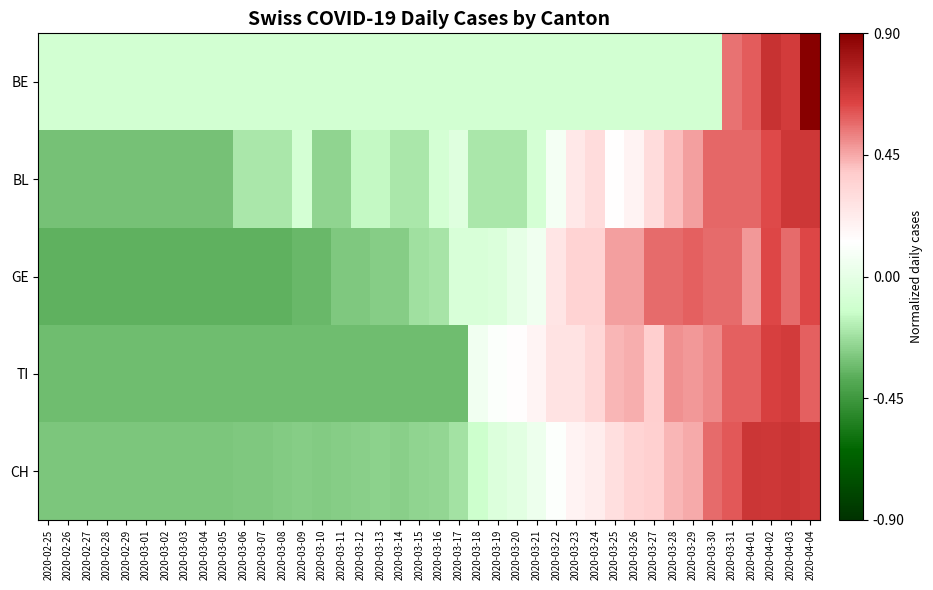

Reading left to right, what are all the values shown in this chart?

BE: 2020-02-25=-0.1	2020-02-26=-0.1	2020-02-27=-0.1	2020-02-28=-0.1	2020-02-29=-0.1	2020-03-01=-0.1	2020-03-02=-0.1	2020-03-03=-0.1	2020-03-04=-0.1	2020-03-05=-0.1	2020-03-06=-0.1	2020-03-07=-0.1	2020-03-08=-0.1	2020-03-09=-0.1	2020-03-10=-0.1	2020-03-11=-0.1	2020-03-12=-0.1	2020-03-13=-0.1	2020-03-14=-0.1	2020-03-15=-0.1	2020-03-16=-0.1	2020-03-17=-0.1	2020-03-18=-0.1	2020-03-19=-0.1	2020-03-20=-0.1	2020-03-21=-0.1	2020-03-22=-0.1	2020-03-23=-0.1	2020-03-24=-0.1	2020-03-25=-0.1	2020-03-26=-0.1	2020-03-27=-0.1	2020-03-28=-0.1	2020-03-29=-0.1	2020-03-30=-0.1	2020-03-31=0.6	2020-04-01=0.6	2020-04-02=0.7	2020-04-03=0.7	2020-04-04=0.9
BL: 2020-02-25=-0.3	2020-02-26=-0.3	2020-02-27=-0.3	2020-02-28=-0.3	2020-02-29=-0.3	2020-03-01=-0.3	2020-03-02=-0.3	2020-03-03=-0.3	2020-03-04=-0.3	2020-03-05=-0.3	2020-03-06=-0.2	2020-03-07=-0.2	2020-03-08=-0.2	2020-03-09=-0.1	2020-03-10=-0.3	2020-03-11=-0.3	2020-03-12=-0.1	2020-03-13=-0.1	2020-03-14=-0.2	2020-03-15=-0.2	2020-03-16=-0.1	2020-03-17=-0.0	2020-03-18=-0.2	2020-03-19=-0.2	2020-03-20=-0.2	2020-03-21=-0.1	2020-03-22=0.1	2020-03-23=0.2	2020-03-24=0.3	2020-03-25=0.1	2020-03-26=0.2	2020-03-27=0.3	2020-03-28=0.4	2020-03-29=0.5	2020-03-30=0.6	2020-03-31=0.6	2020-04-01=0.6	2020-04-02=0.6	2020-04-03=0.7	2020-04-04=0.7
GE: 2020-02-25=-0.4	2020-02-26=-0.4	2020-02-27=-0.4	2020-02-28=-0.4	2020-02-29=-0.4	2020-03-01=-0.4	2020-03-02=-0.4	2020-03-03=-0.4	2020-03-04=-0.4	2020-03-05=-0.4	2020-03-06=-0.4	2020-03-07=-0.4	2020-03-08=-0.4	2020-03-09=-0.3	2020-03-10=-0.3	2020-03-11=-0.3	2020-03-12=-0.3	2020-03-13=-0.3	2020-03-14=-0.3	2020-03-15=-0.2	2020-03-16=-0.2	2020-03-17=-0.1	2020-03-18=-0.1	2020-03-19=-0.1	2020-03-20=0.0	2020-03-21=0.1	2020-03-22=0.3	2020-03-23=0.3	2020-03-24=0.3	2020-03-25=0.5	2020-03-26=0.5	2020-03-27=0.6	2020-03-28=0.6	2020-03-29=0.6	2020-03-30=0.6	2020-03-31=0.6	2020-04-01=0.5	2020-04-02=0.6	2020-04-03=0.6	2020-04-04=0.6
TI: 2020-02-25=-0.3	2020-02-26=-0.3	2020-02-27=-0.3	2020-02-28=-0.3	2020-02-29=-0.3	2020-03-01=-0.3	2020-03-02=-0.3	2020-03-03=-0.3	2020-03-04=-0.3	2020-03-05=-0.3	2020-03-06=-0.3	2020-03-07=-0.3	2020-03-08=-0.3	2020-03-09=-0.3	2020-03-10=-0.3	2020-03-11=-0.3	2020-03-12=-0.3	2020-03-13=-0.3	2020-03-14=-0.3	2020-03-15=-0.3	2020-03-16=-0.3	2020-03-17=-0.3	2020-03-18=0.1	2020-03-19=0.1	2020-03-20=0.1	2020-03-21=0.2	2020-03-22=0.3	2020-03-23=0.3	2020-03-24=0.3	2020-03-25=0.4	2020-03-26=0.4	2020-03-27=0.4	2020-03-28=0.5	2020-03-29=0.5	2020-03-30=0.5	2020-03-31=0.6	2020-04-01=0.6	2020-04-02=0.7	2020-04-03=0.7	2020-04-04=0.6
CH: 2020-02-25=-0.3	2020-02-26=-0.3	2020-02-27=-0.3	2020-02-28=-0.3	2020-02-29=-0.3	2020-03-01=-0.3	2020-03-02=-0.3	2020-03-03=-0.3	2020-03-04=-0.3	2020-03-05=-0.3	2020-03-06=-0.3	2020-03-07=-0.3	2020-03-08=-0.3	2020-03-09=-0.3	2020-03-10=-0.3	2020-03-11=-0.3	2020-03-12=-0.3	2020-03-13=-0.3	2020-03-14=-0.3	2020-03-15=-0.3	2020-03-16=-0.2	2020-03-17=-0.2	2020-03-18=-0.1	2020-03-19=-0.0	2020-03-20=-0.0	2020-03-21=0.0	2020-03-22=0.1	2020-03-23=0.2	2020-03-24=0.2	2020-03-25=0.3	2020-03-26=0.3	2020-03-27=0.4	2020-03-28=0.4	2020-03-29=0.4	2020-03-30=0.6	2020-03-31=0.6	2020-04-01=0.7	2020-04-02=0.7	2020-04-03=0.7	2020-04-04=0.7